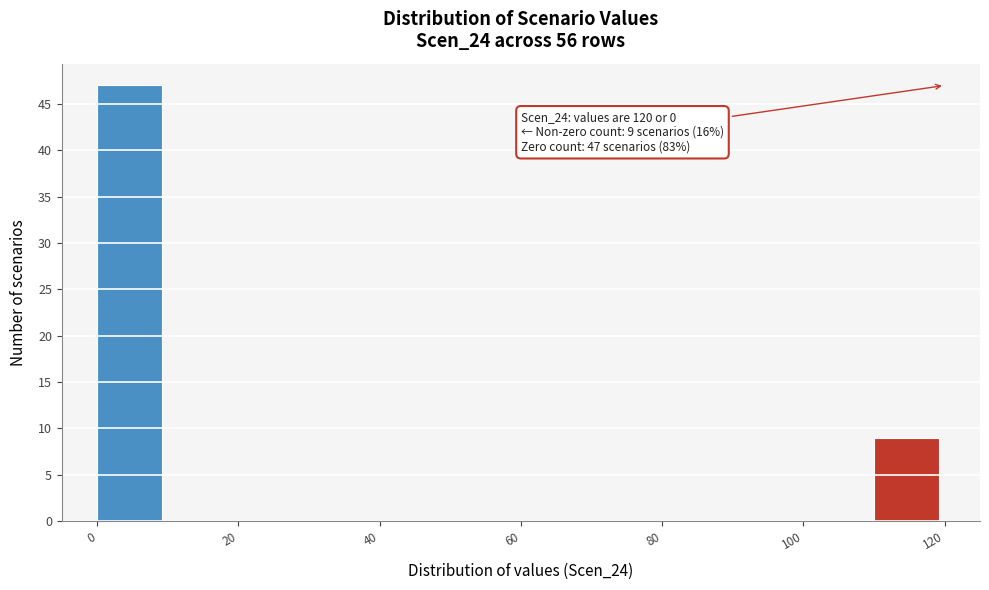

Which range on the x-axis has the tallest bar?

0 to 10